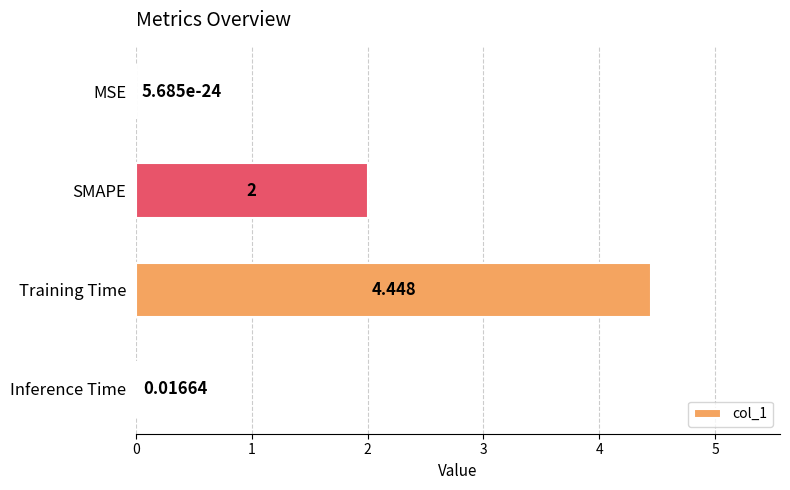

Are the bars horizontal?

Yes